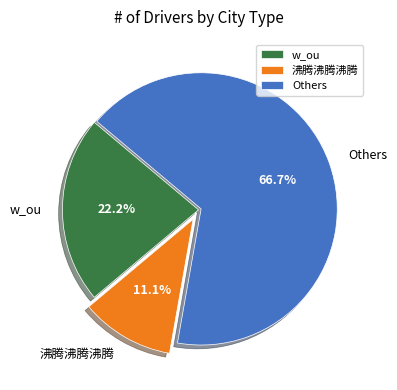

How many slices are in this pie chart?

3